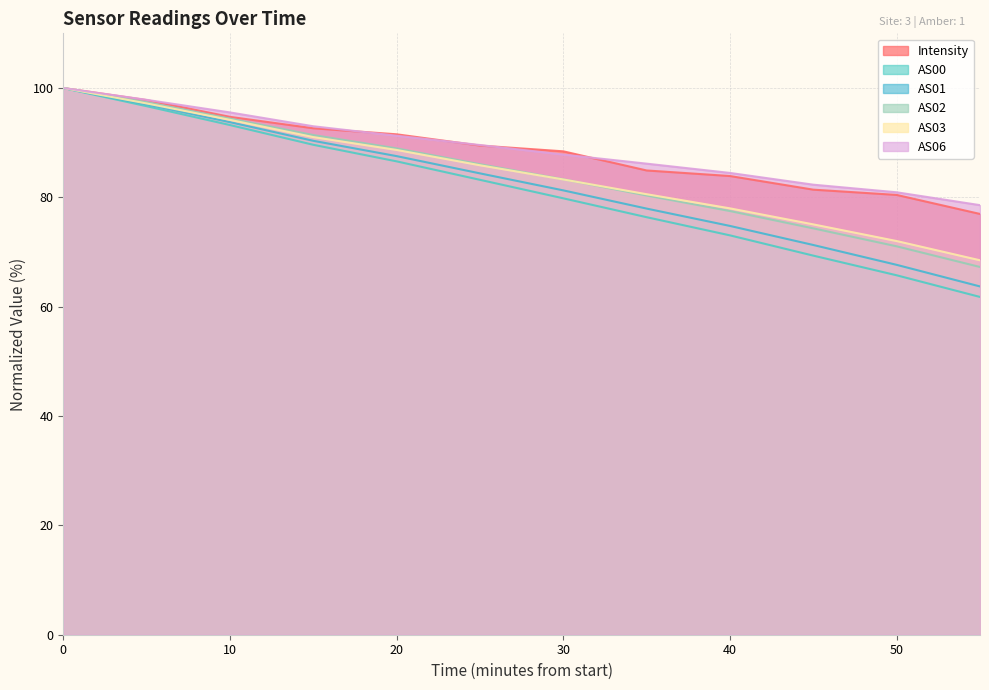

What is the difference between the highest and lowest values at 10?

2.3